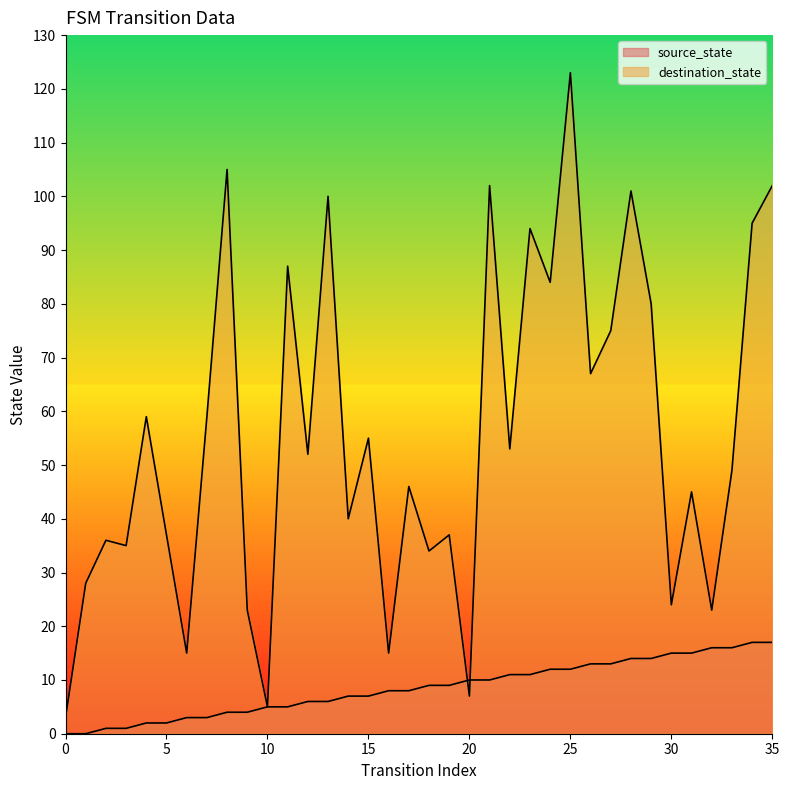

What is the difference between the source_state values at 6 and 26?

10